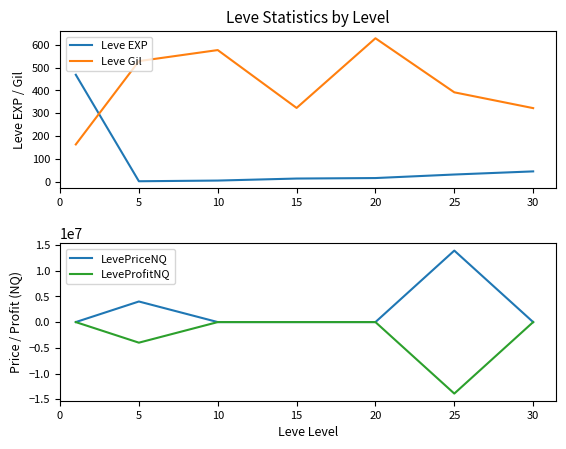

Between 5 and 30, which is larger?

30